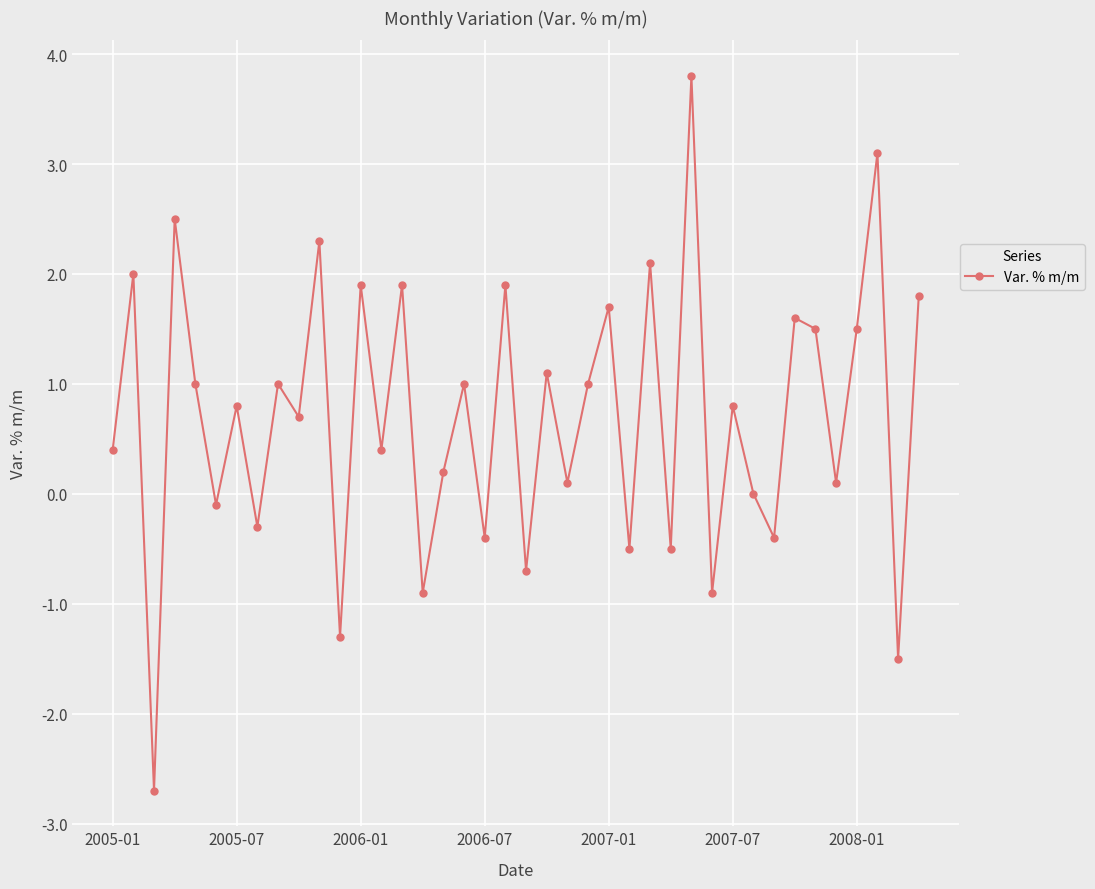

What is the maximum value shown in the chart?

3.8